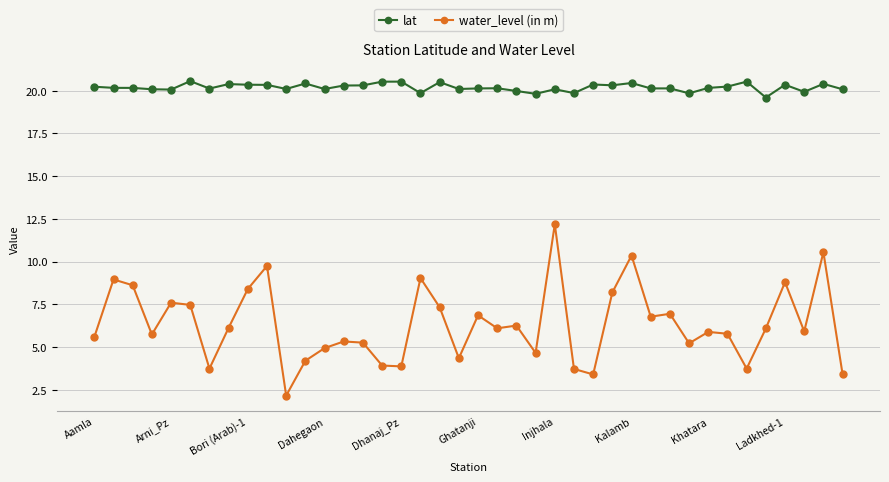

Which series has the largest range (max minus min)?

water_level (in m)